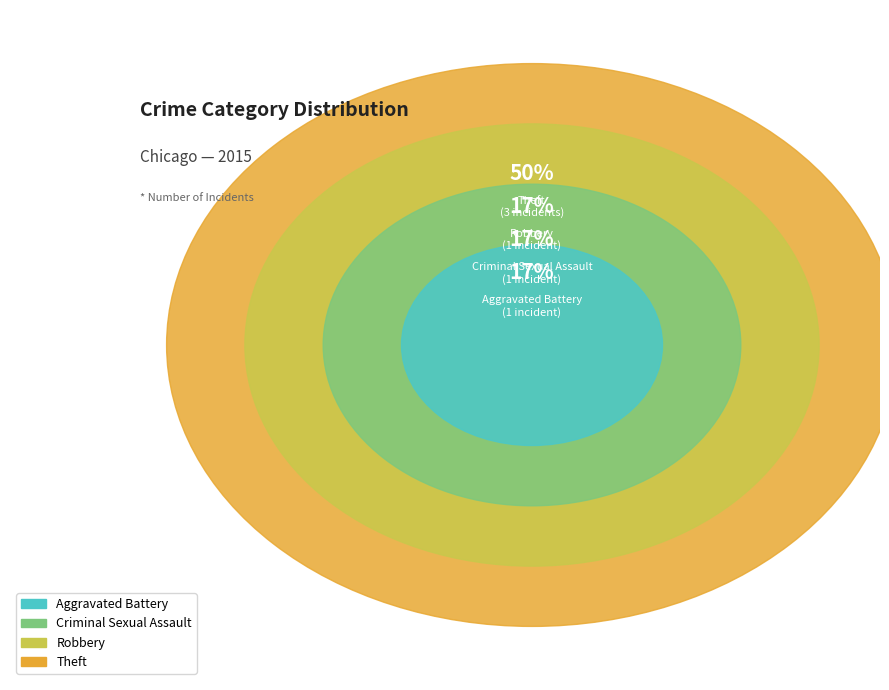

What is the largest slice in the pie chart?

Theft